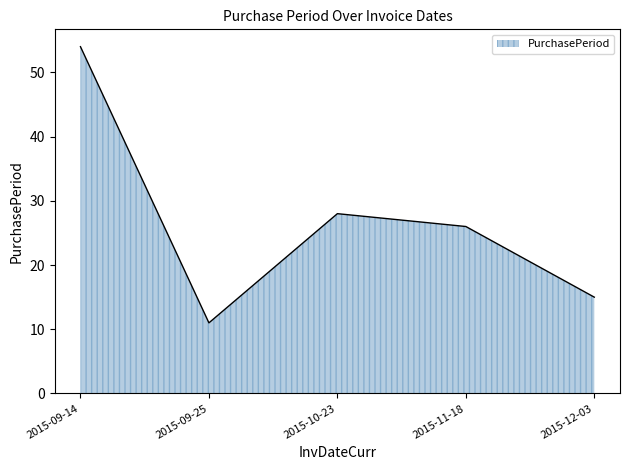

Which has a higher value, 2015-11-18 or 2015-09-14?

2015-09-14